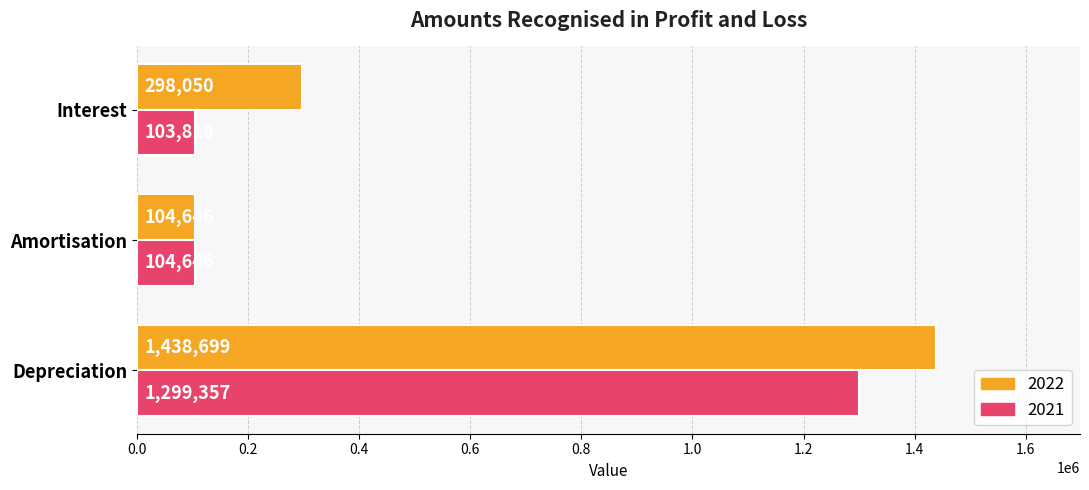

The 2022 series shows 178000 at Amortisation. True or false?

False